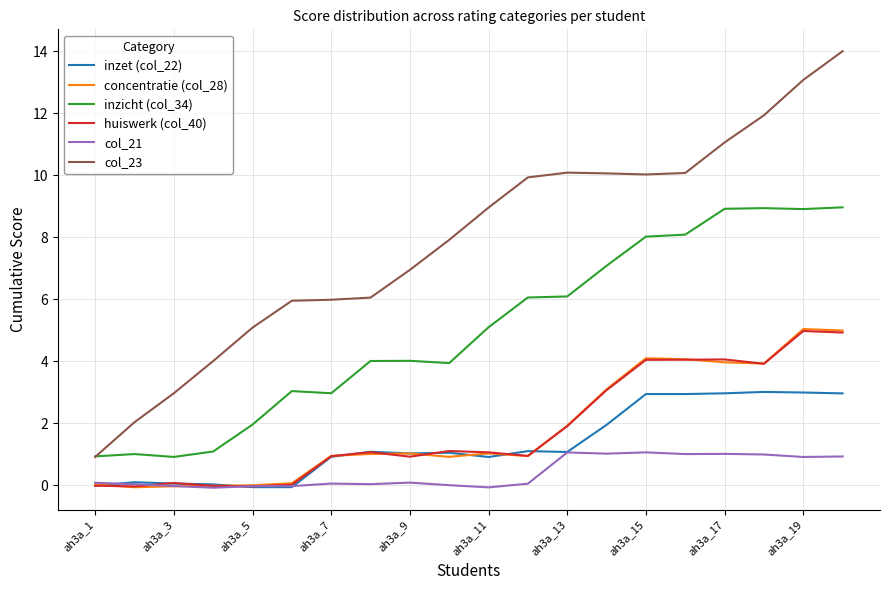

True or false: inzet (col_22) and inzicht (col_34) cross at least once.

False